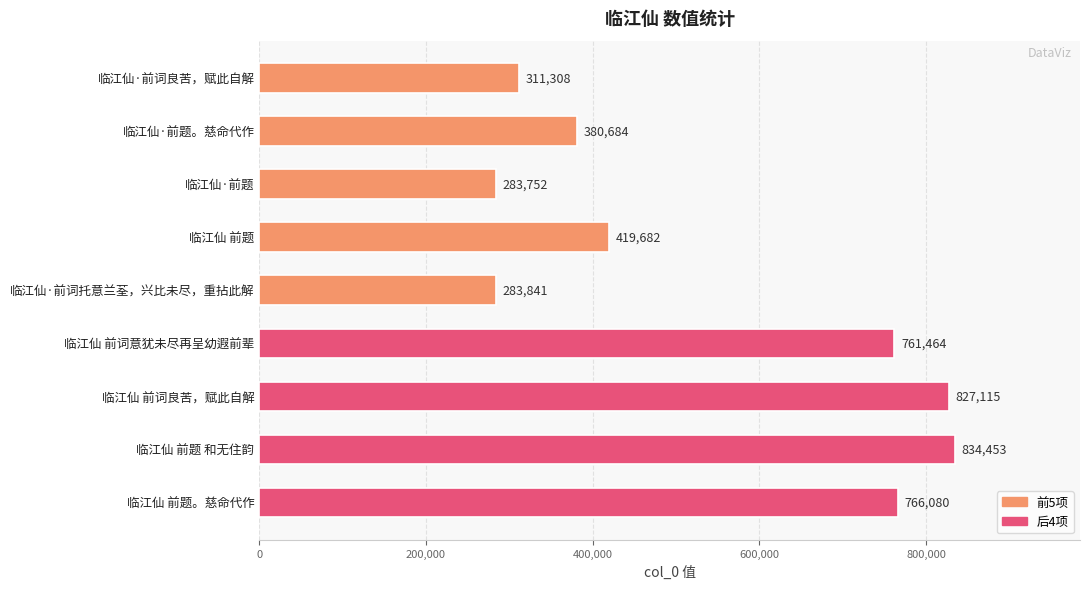

Are the bars grouped side by side (vs. stacked)?

No